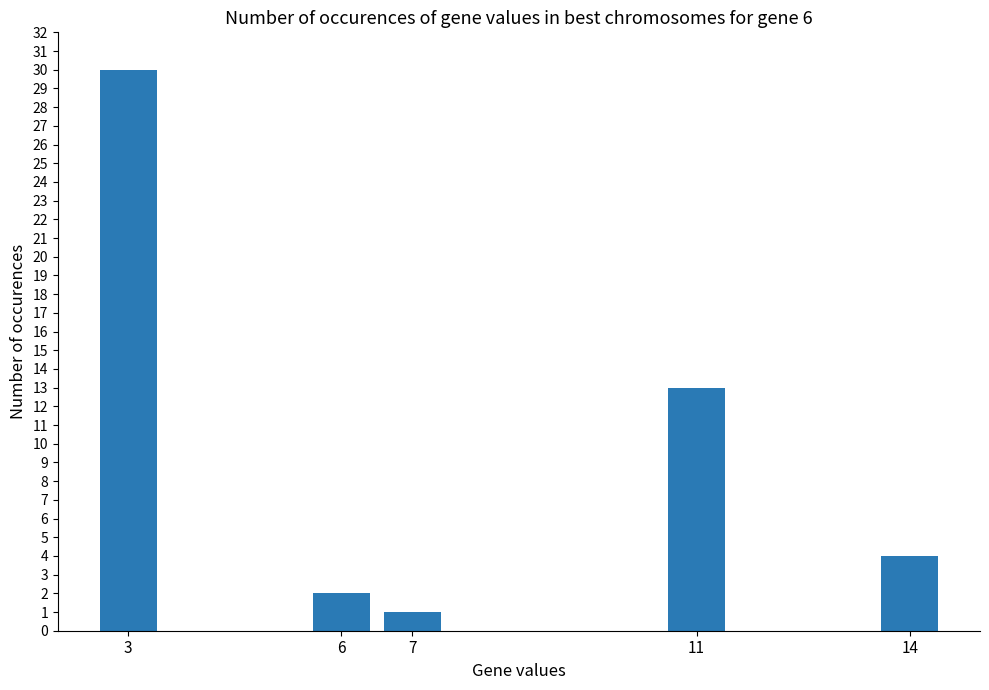

What is the difference between the maximum and second lowest values?

28